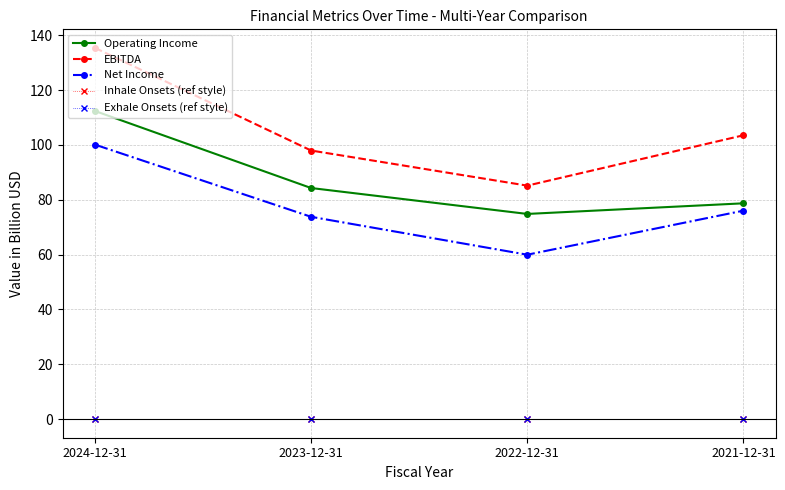

True or false: Inhale Onsets (ref style) and EBITDA cross at least once.

False